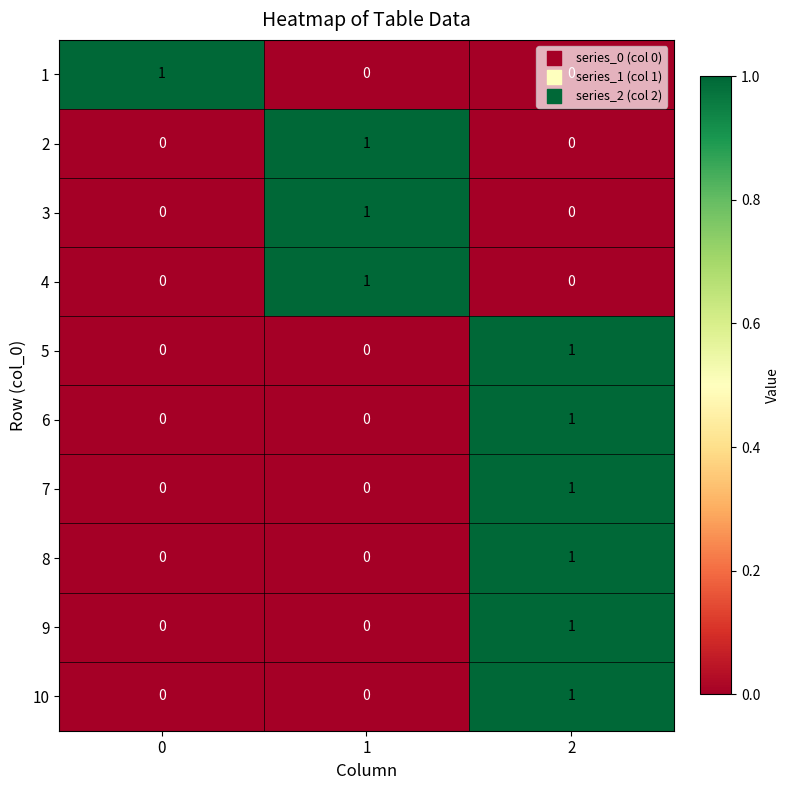

At how many categories does at least one series exceed 0?

3